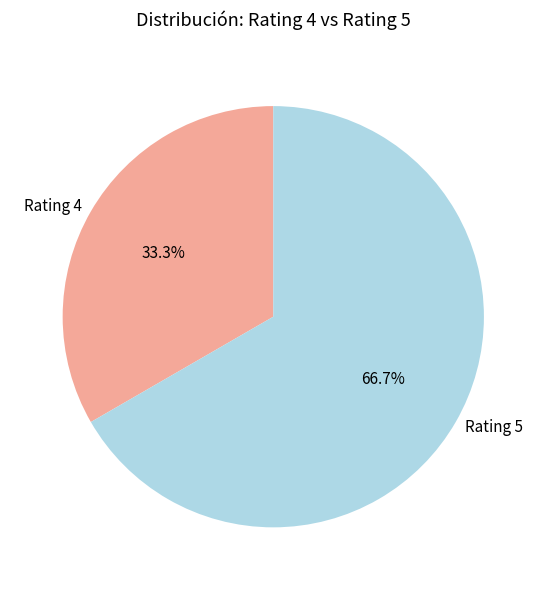

Combined, what portion of the pie is Rating 5 and Rating 4?

100.0%